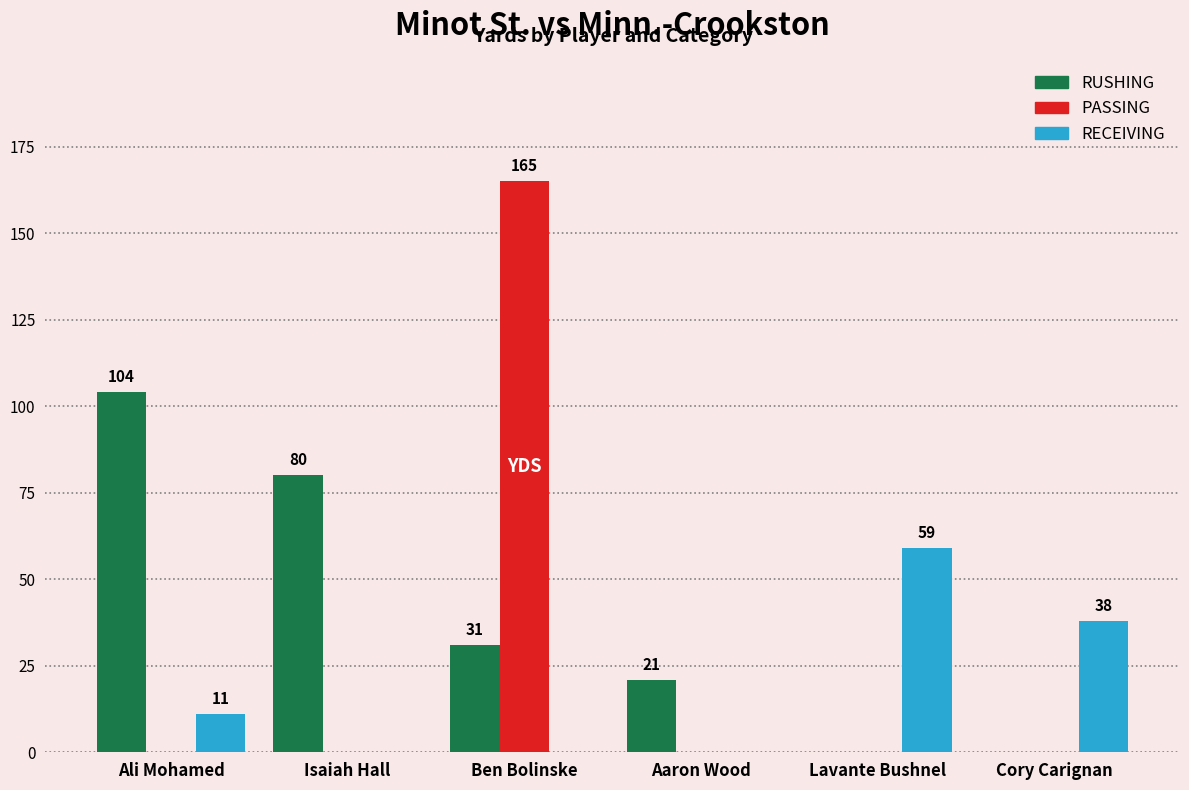

What is the sum of all RECEIVING values?

108